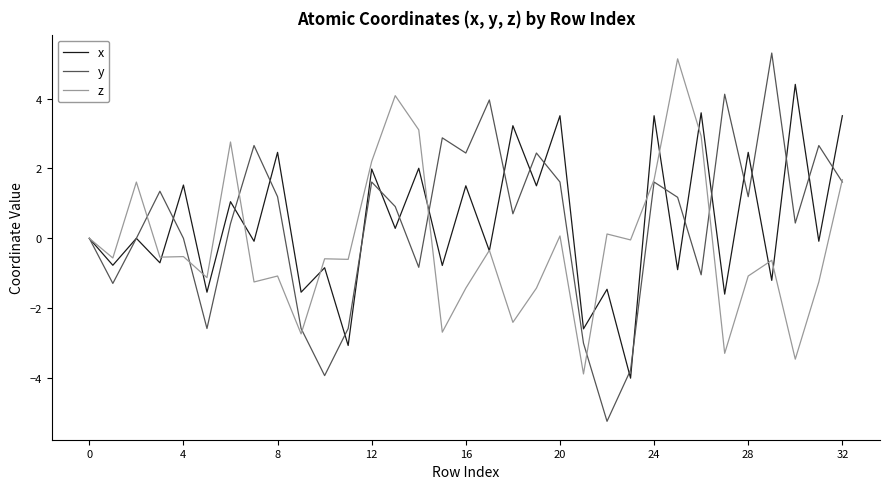

Which series has the widest spread of values?

y